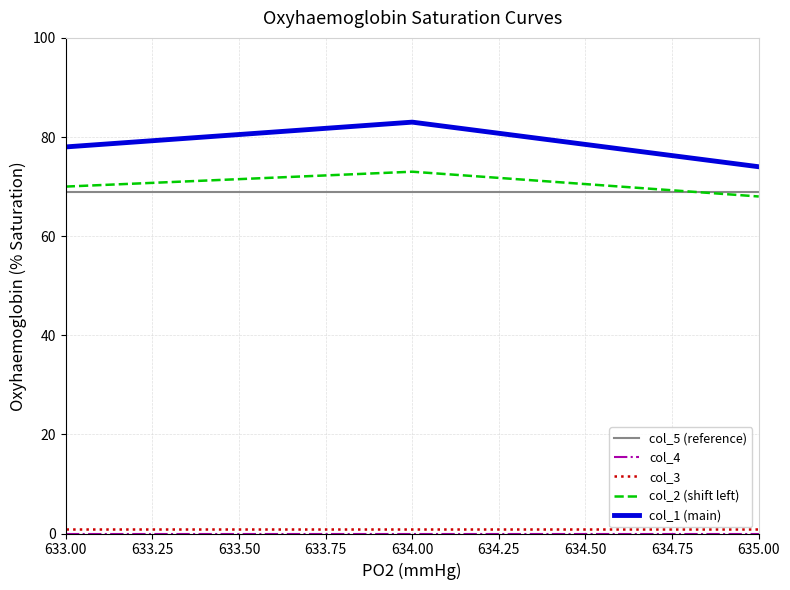

What is the difference between the maximum and minimum values in the col_2 (shift left) series?

5